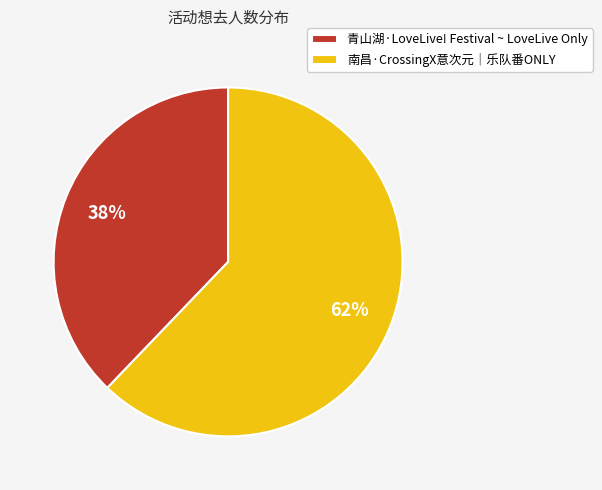

Which category accounts for the majority?

南昌·CrossingX意次元｜乐队番ONLY